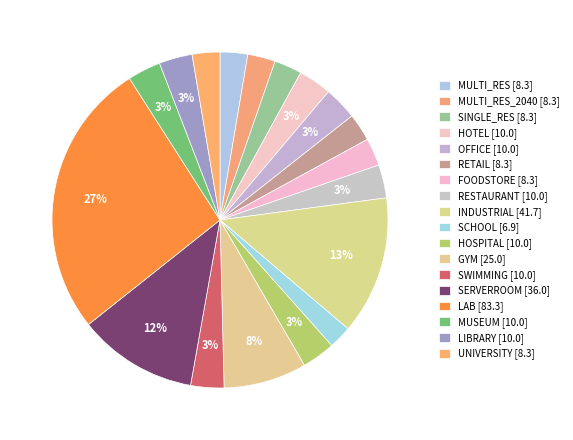

How many slices are in this pie chart?

18